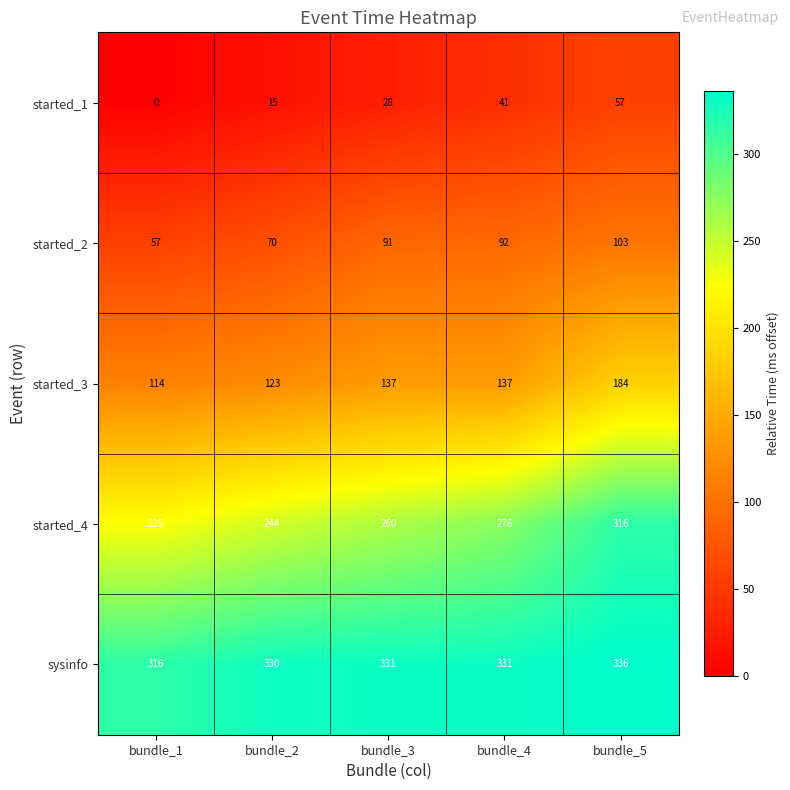

Which series changed the most between bundle_1 and bundle_2?

started_4